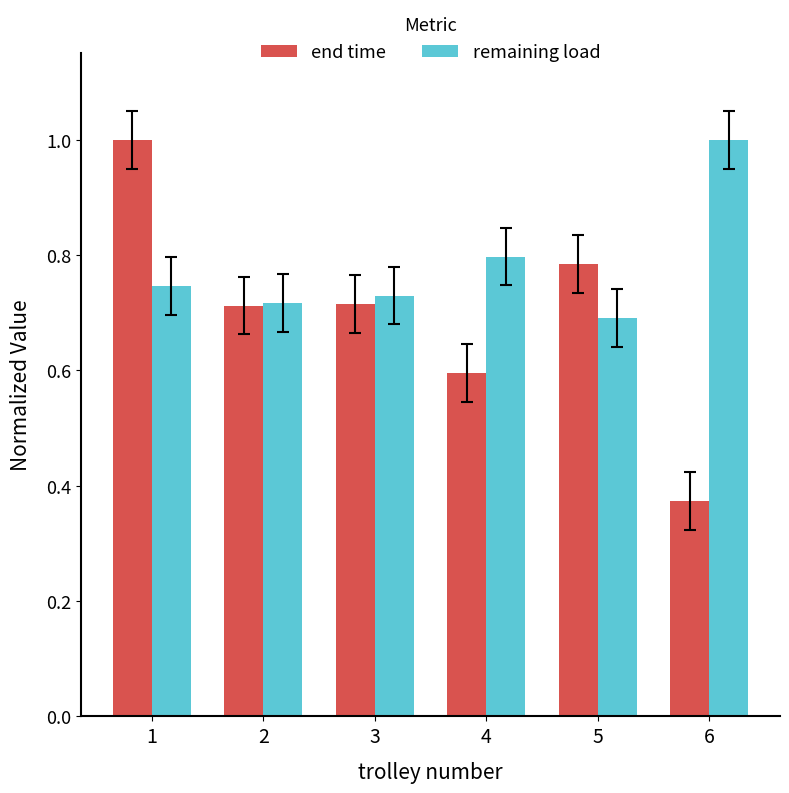

Between 1 and 5, which series saw the biggest shift?

end time